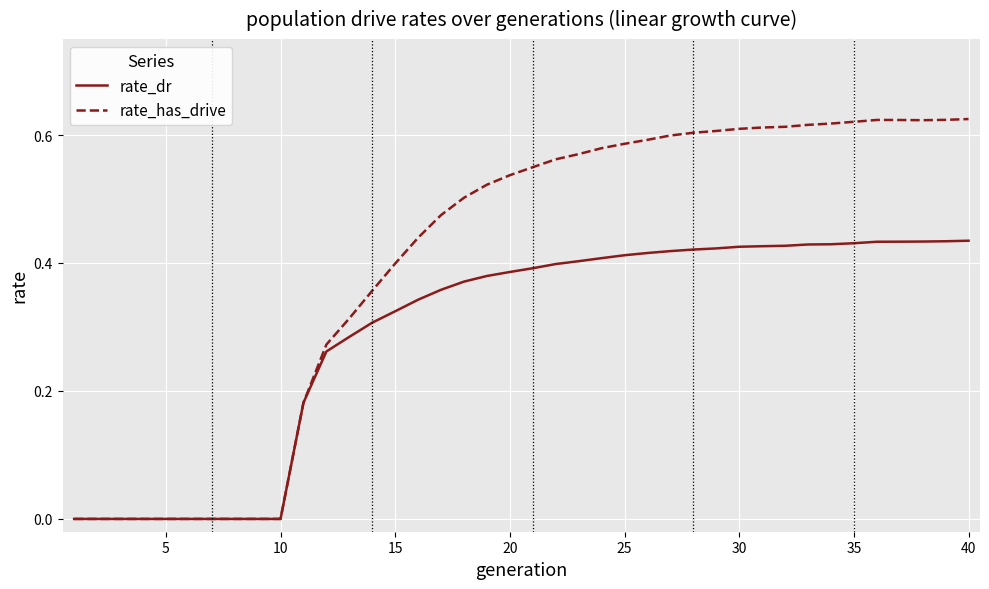

Which series has the widest spread of values?

rate_has_drive